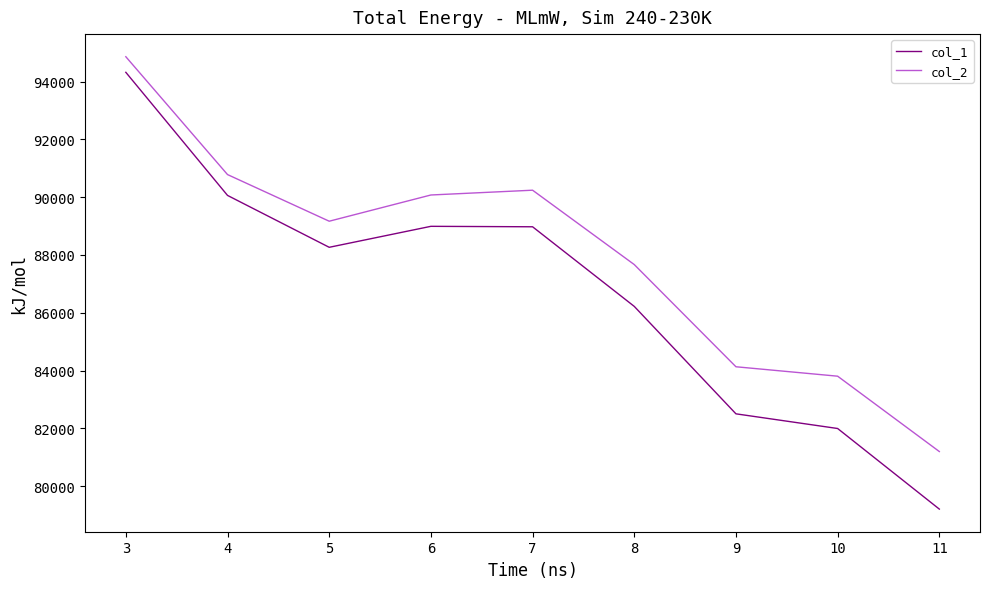

Which series has the largest range (max minus min)?

col_1